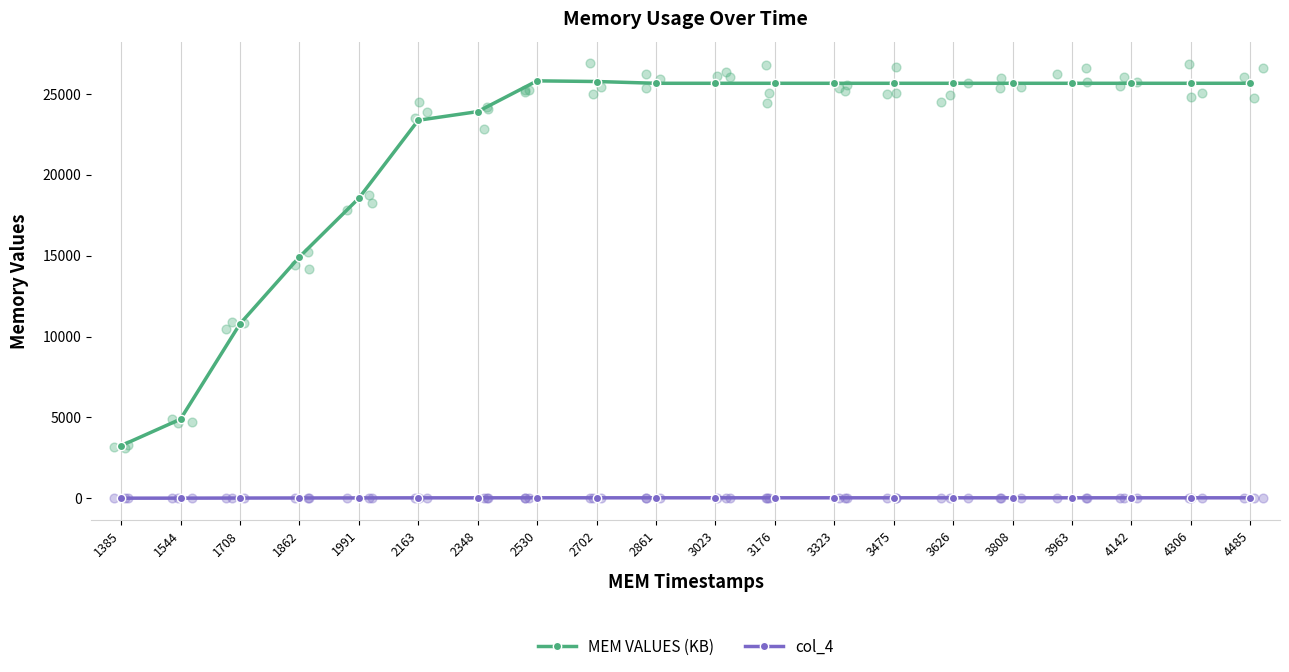

Which series has the largest Y range (max minus min)?

MEM VALUES (KB)